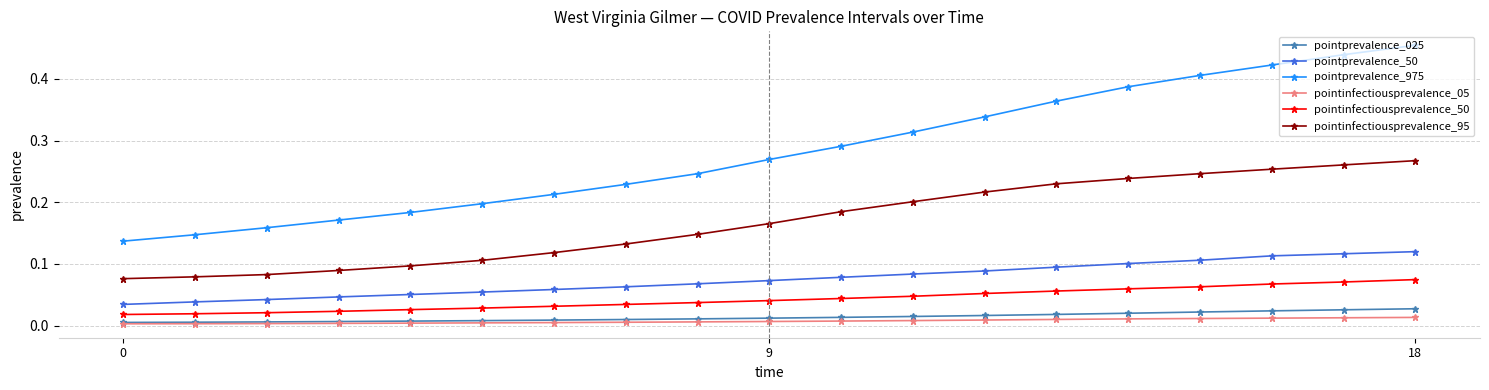

What is the sum of all pointprevalence_975 values?

5.4